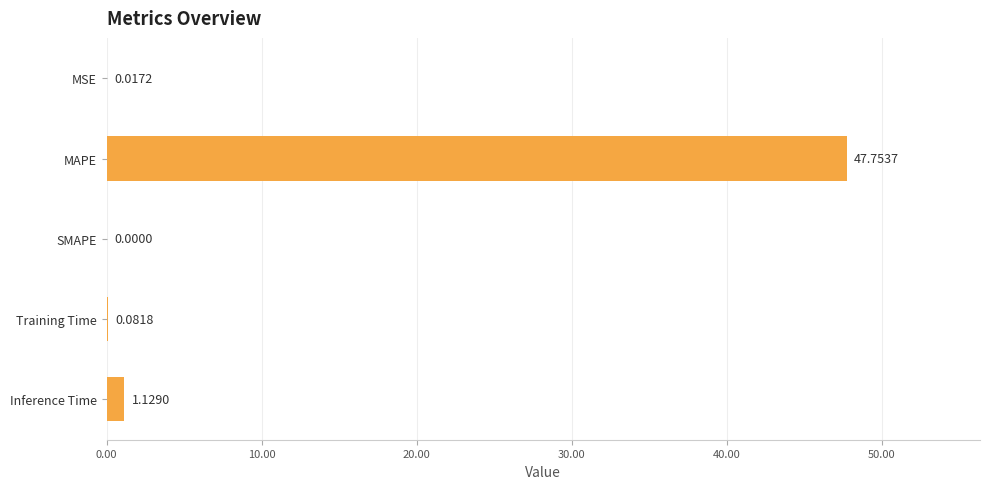

What is the sum of all values?

49.0